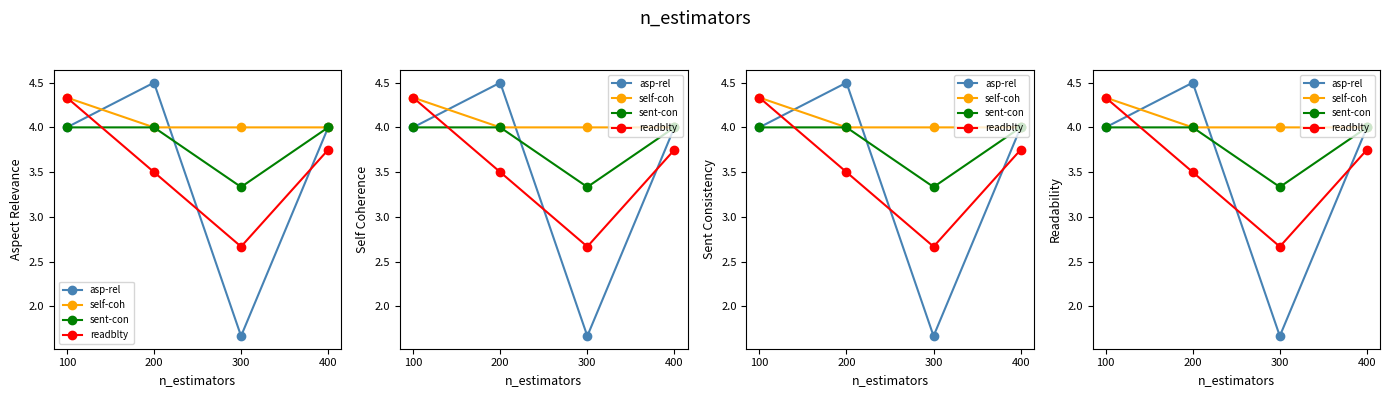

Reading left to right, what are all the values shown in this chart?

asp-rel: 4.0	4.5	1.7	4.0
self-coh: 4.3	4.0	4.0	4.0
sent-con: 4.0	4.0	3.3	4.0
readblty: 4.3	3.5	2.7	3.8